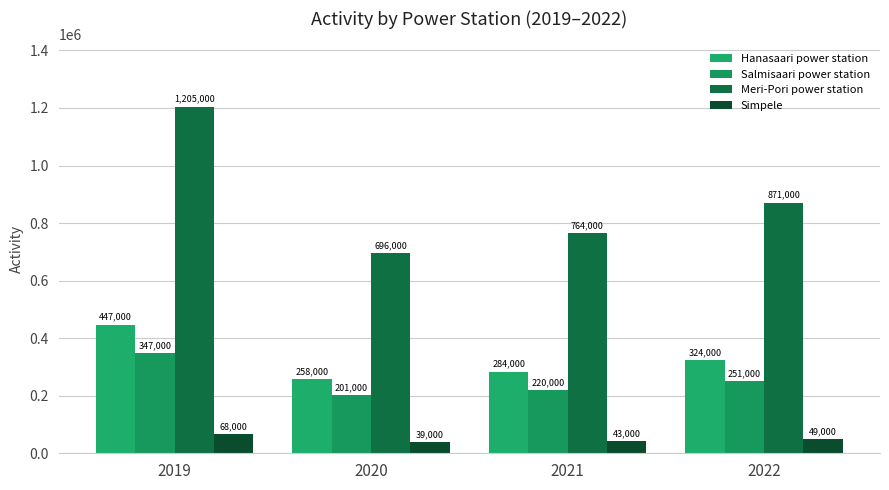

At which category does the chart reach its minimum across all series?

2020